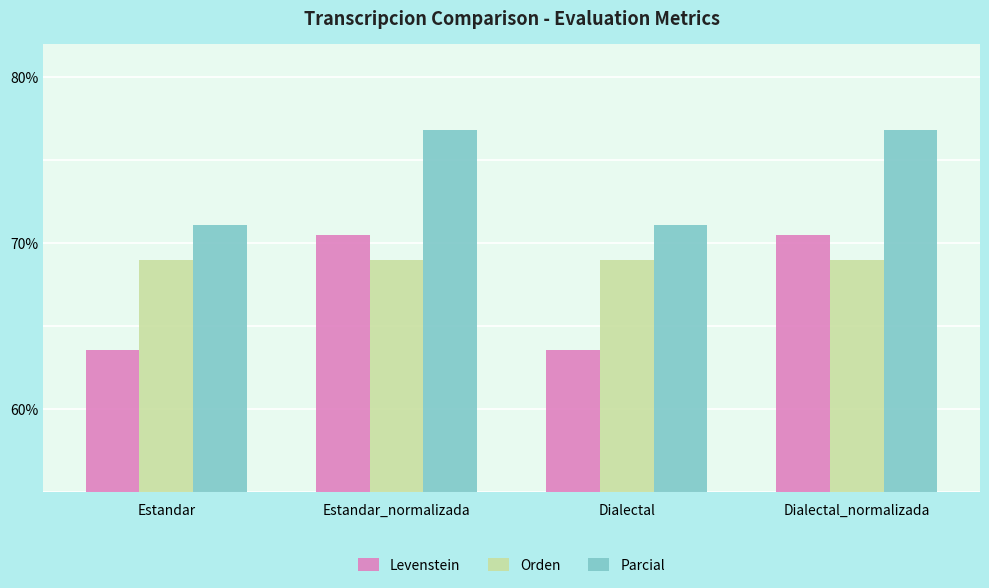

What is the highest value of the Levenstein series?

70.5